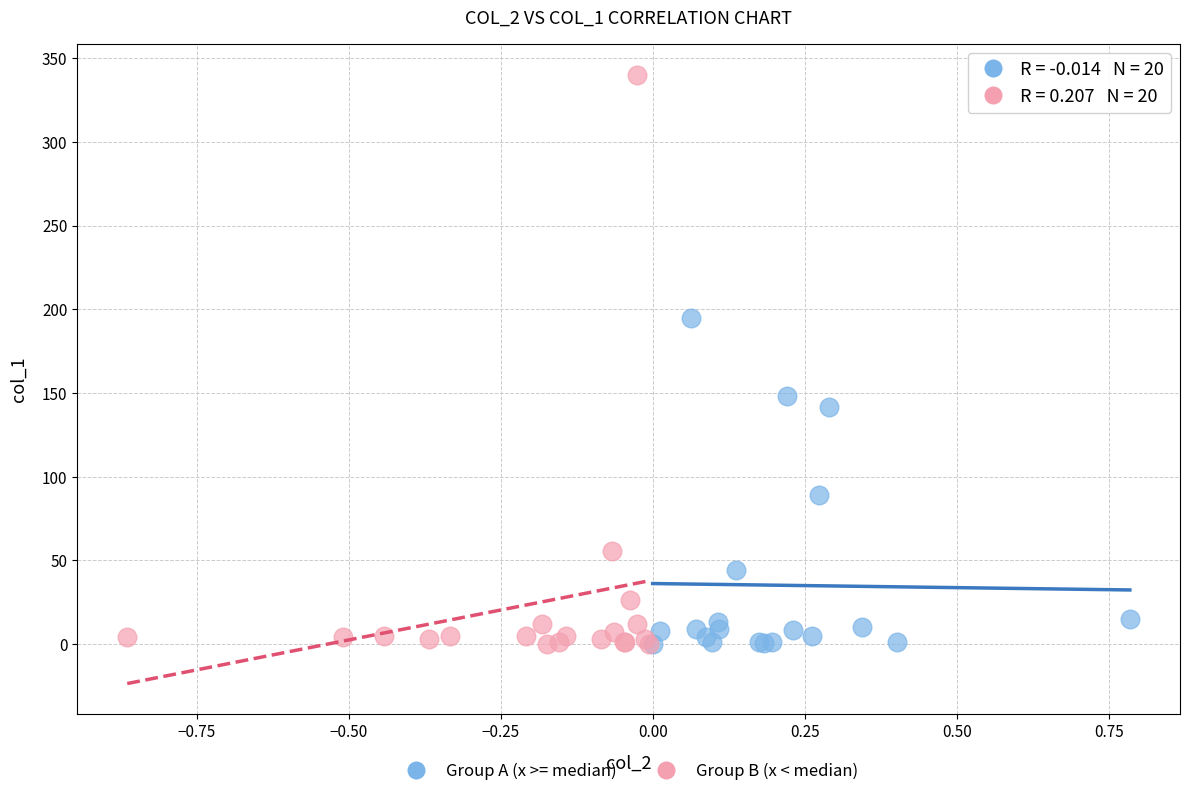

Which series contains the highest Y value?

Group B (x < median)